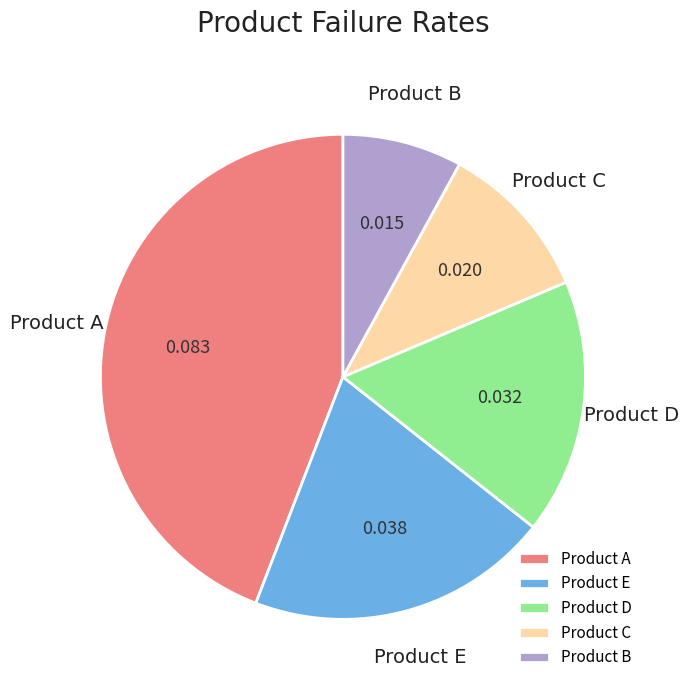

Between Product A and Product B, which is larger?

Product A